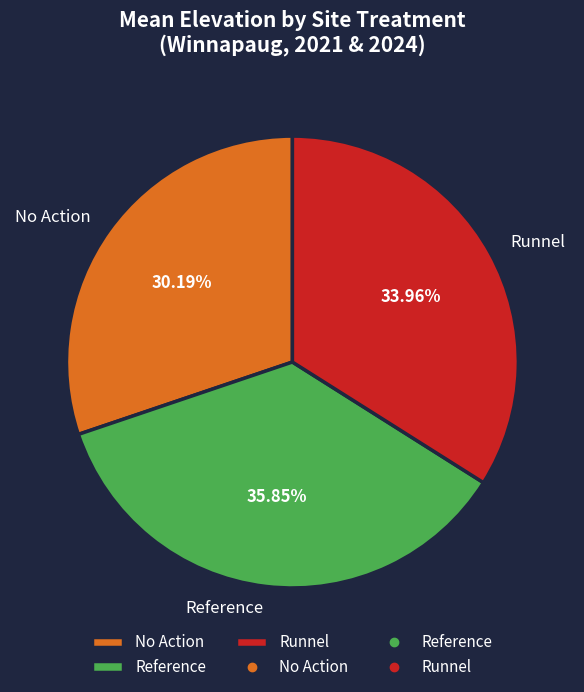

Which slice is the smallest?

No Action